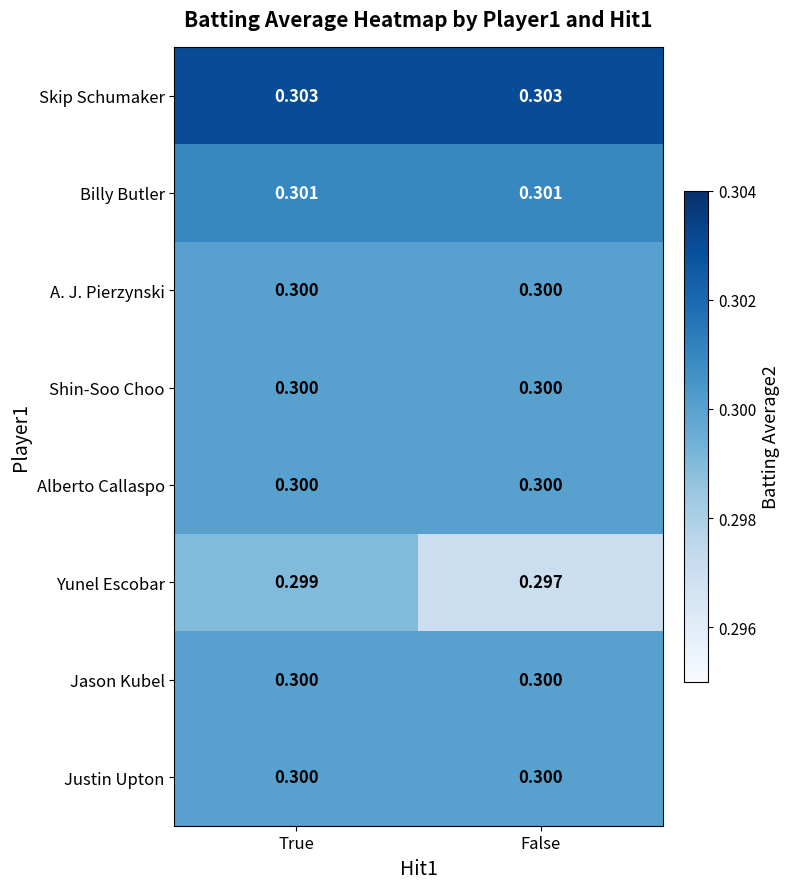

Which series has the largest range (max minus min)?

Yunel Escobar